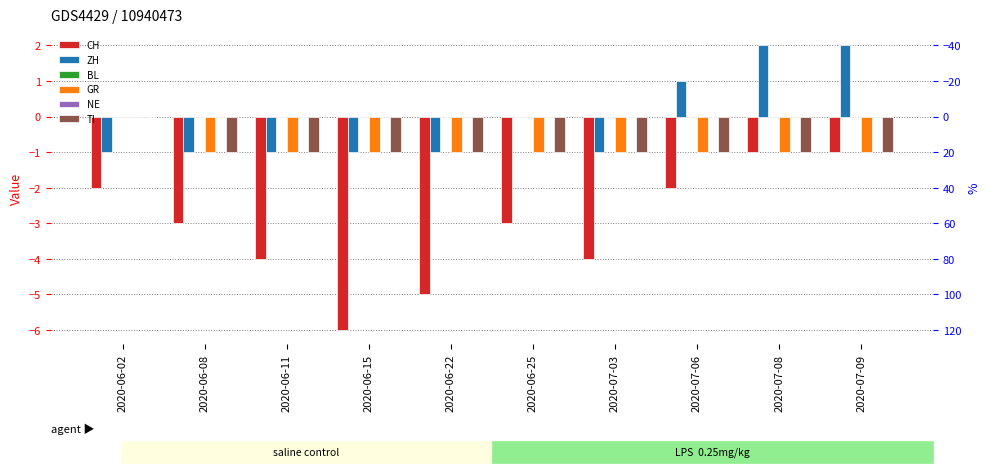

At which category does the chart reach its minimum across all series?

2020-06-15